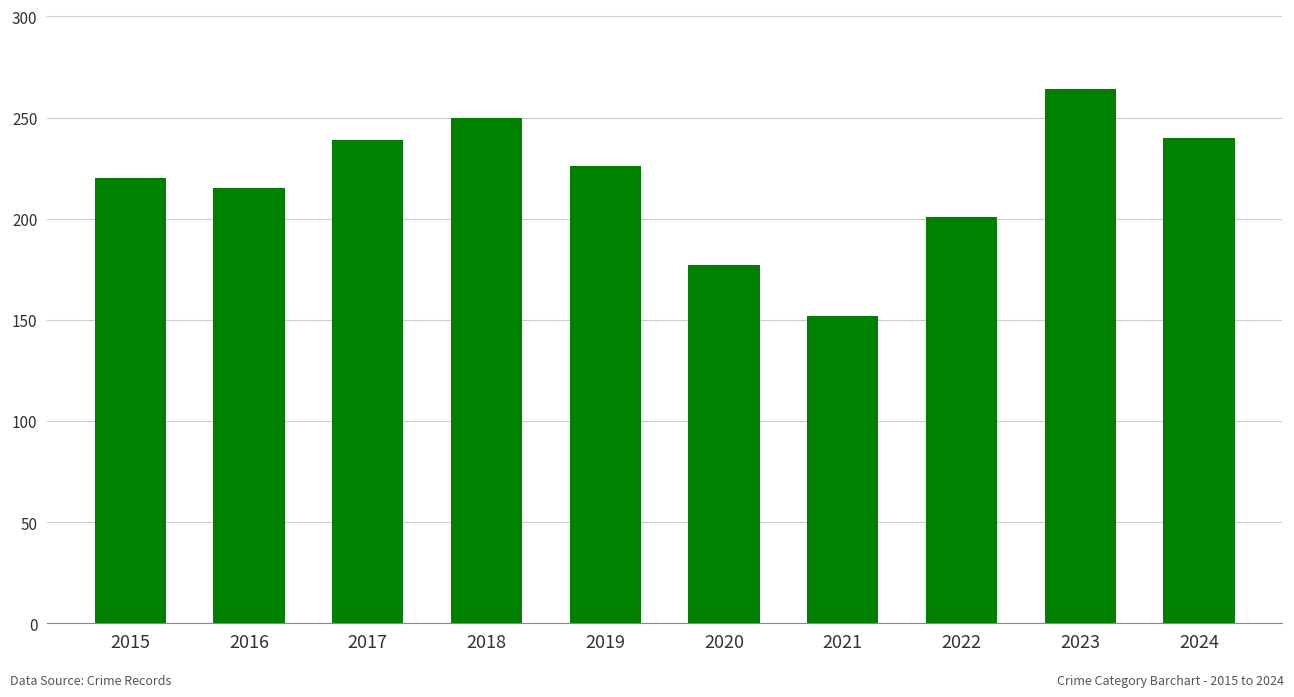

Which label corresponds to the smallest value in the chart?

2021